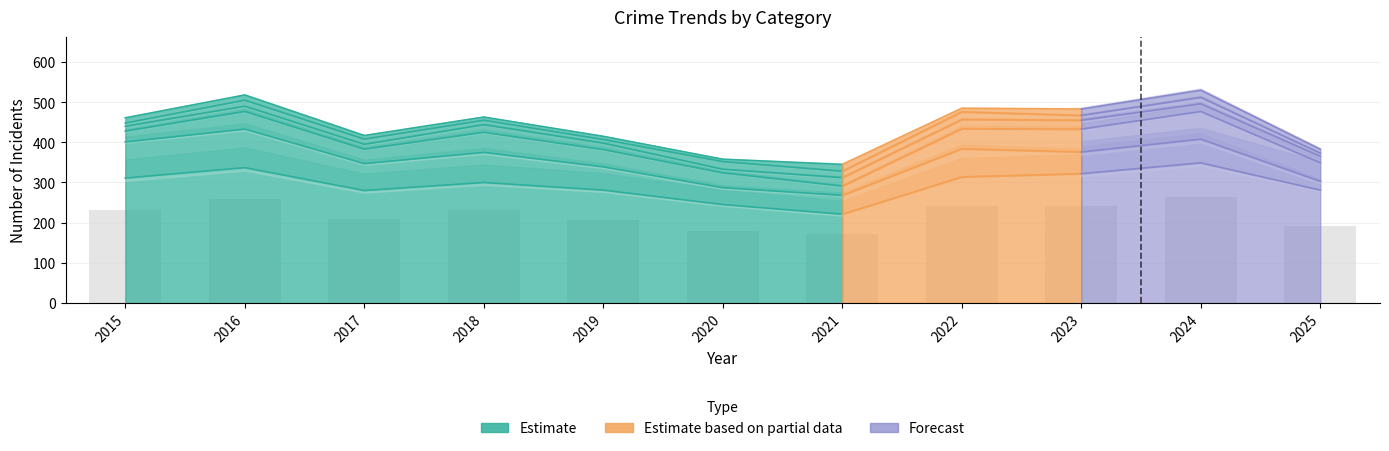

Reading left to right, what are all the values shown in this chart?

Theft: 2015=311	2016=337	2017=280	2018=300	2019=281	2020=245	2021=221	2022=314	2023=322	2024=349	2025=281
Burglary: 2015=90	2016=96	2017=67	2018=75	2019=58	2020=42	2021=47	2022=70	2023=54	2024=59	2025=22
Motor Vehicle Theft: 2015=27	2016=44	2017=36	2018=50	2019=43	2020=37	2021=23	2022=50	2023=57	2024=69	2025=46
Aggravated Assault: 2015=12	2016=13	2017=12	2018=19	2019=16	2020=9	2021=21	2022=23	2023=22	2024=19	2025=16
Robbery: 2015=8	2016=15	2017=13	2018=11	2019=9	2020=19	2021=16	2022=19	2023=12	2024=16	2025=8
Aggravated Battery: 2015=13	2016=13	2017=9	2018=8	2019=8	2020=6	2021=17	2022=9	2023=16	2024=18	2025=10